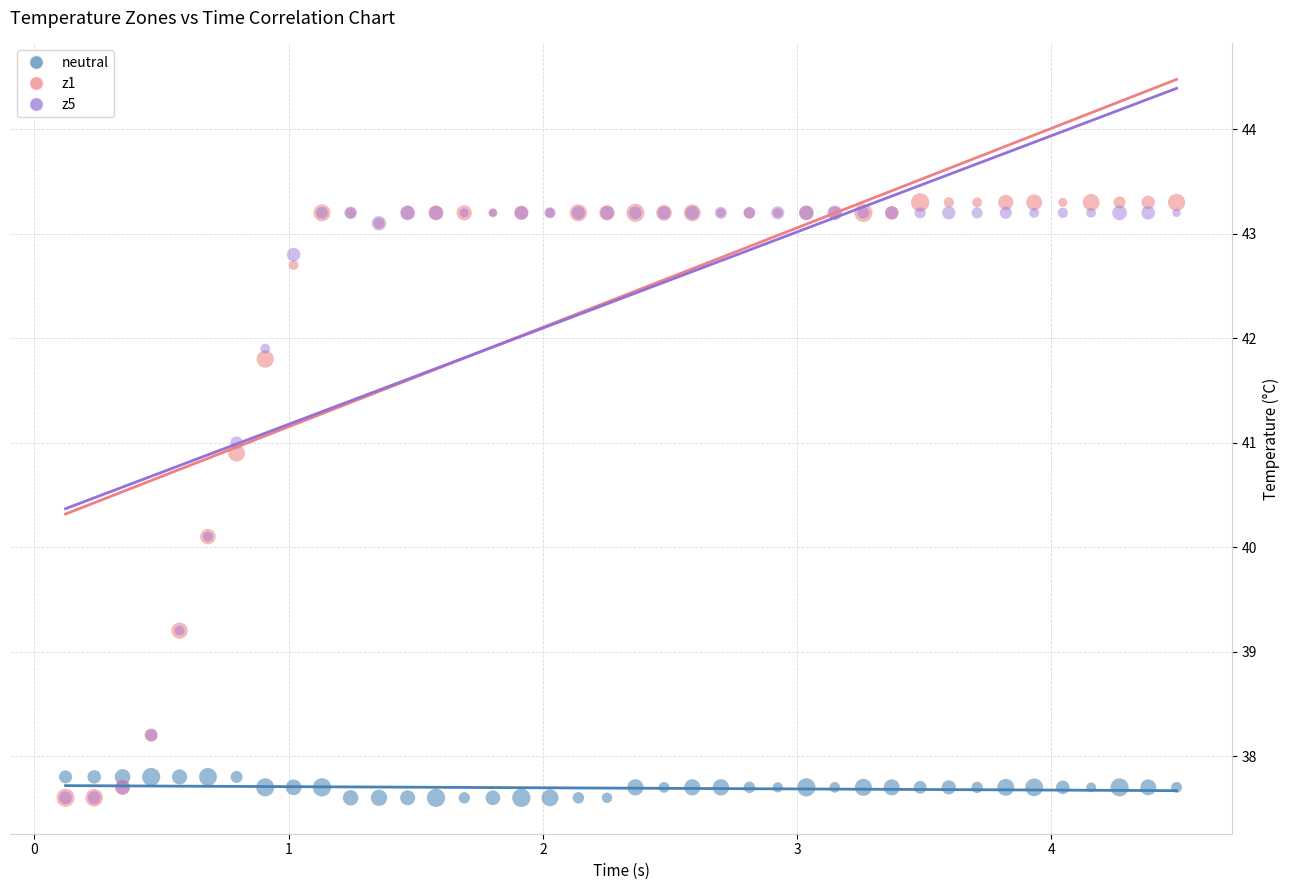

Which series has the largest Y range (max minus min)?

z1